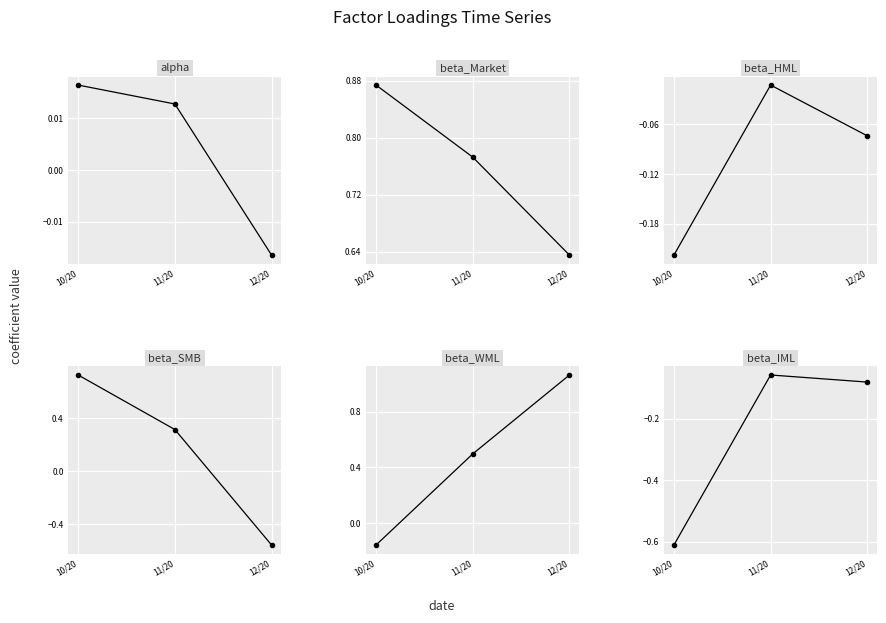

What are all the series names shown in the legend?

alpha, beta_Market, beta_HML, beta_SMB, beta_WML, beta_IML